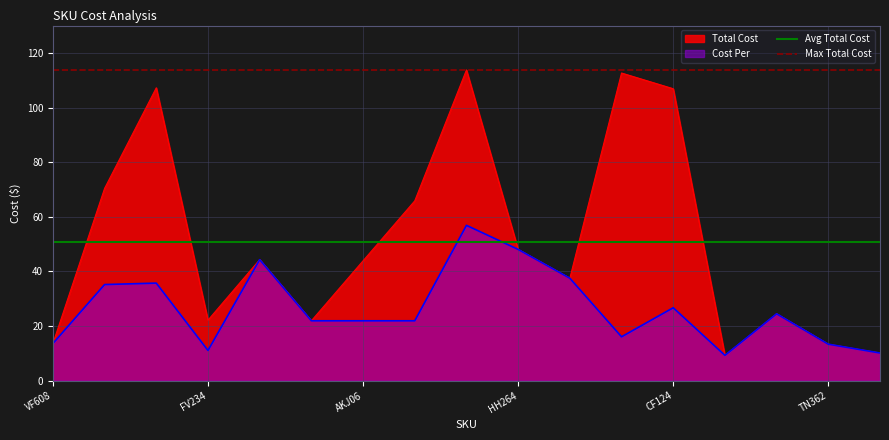

What is the lowest value of the Cost Per series?

9.3